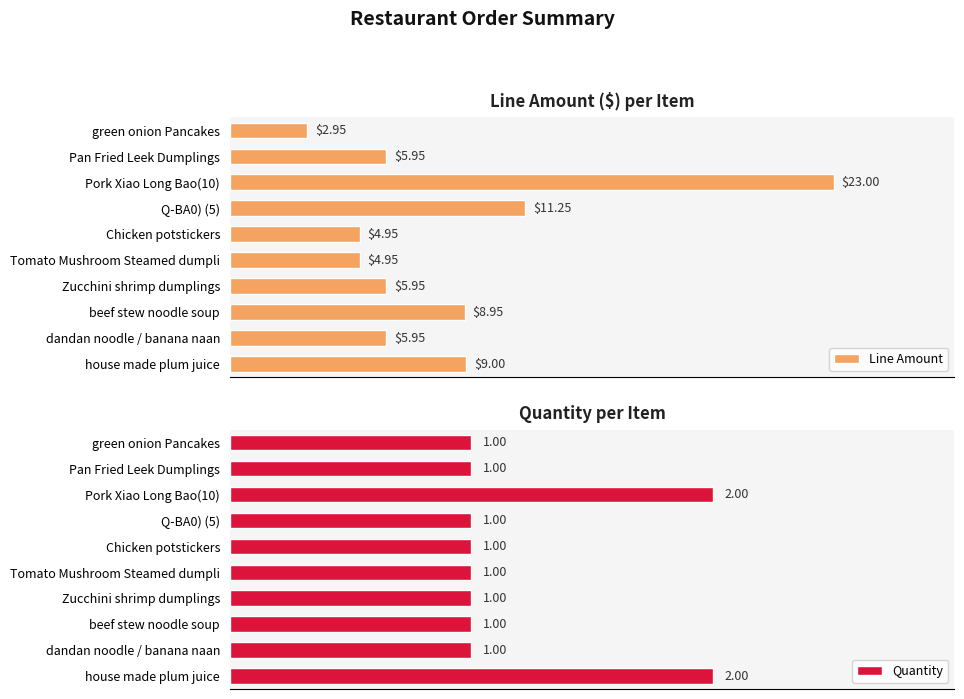

List the series in order of their peak value, highest first.

Line Amount, Quantity